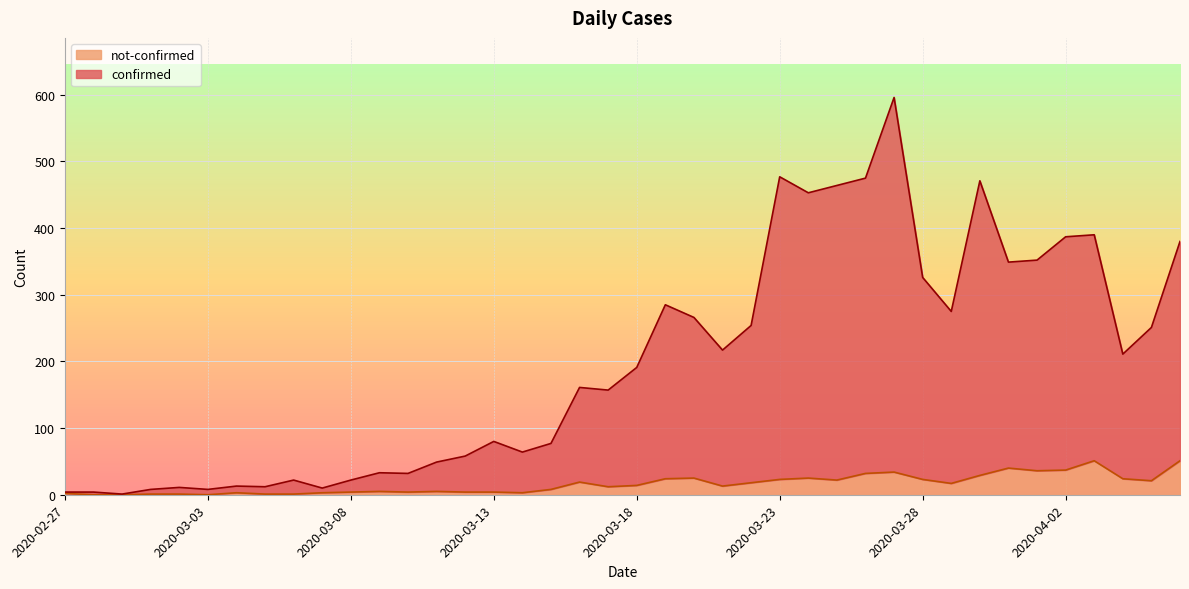

Reading right to left, what are all the values shown in this chart?

confirmed: 380	251	211	390	387	352	349	471	275	326	596	475	464	453	477	254	217	266	285	191	157	161	77	64	80	58	49	32	33	22	10	22	12	13	8	11	8	1	4	4
not-confirmed: 51	21	24	51	37	36	40	29	17	23	34	32	22	25	23	18	13	25	24	14	12	19	8	3	4	4	5	4	5	4	3	1	1	3	0	1	1	0	0	2